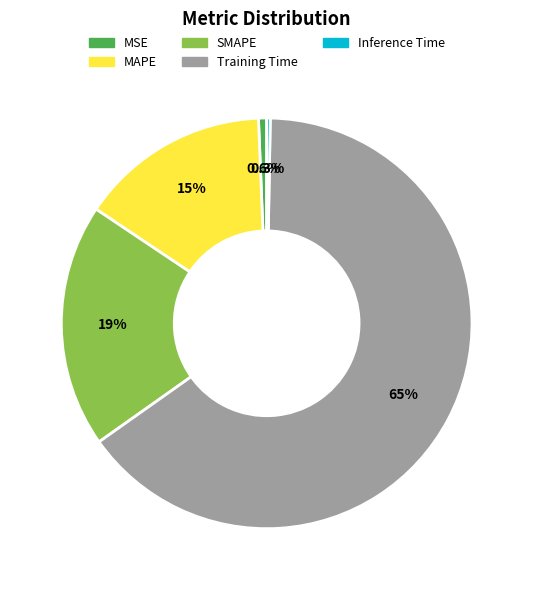

Between MAPE and SMAPE, which is larger?

SMAPE